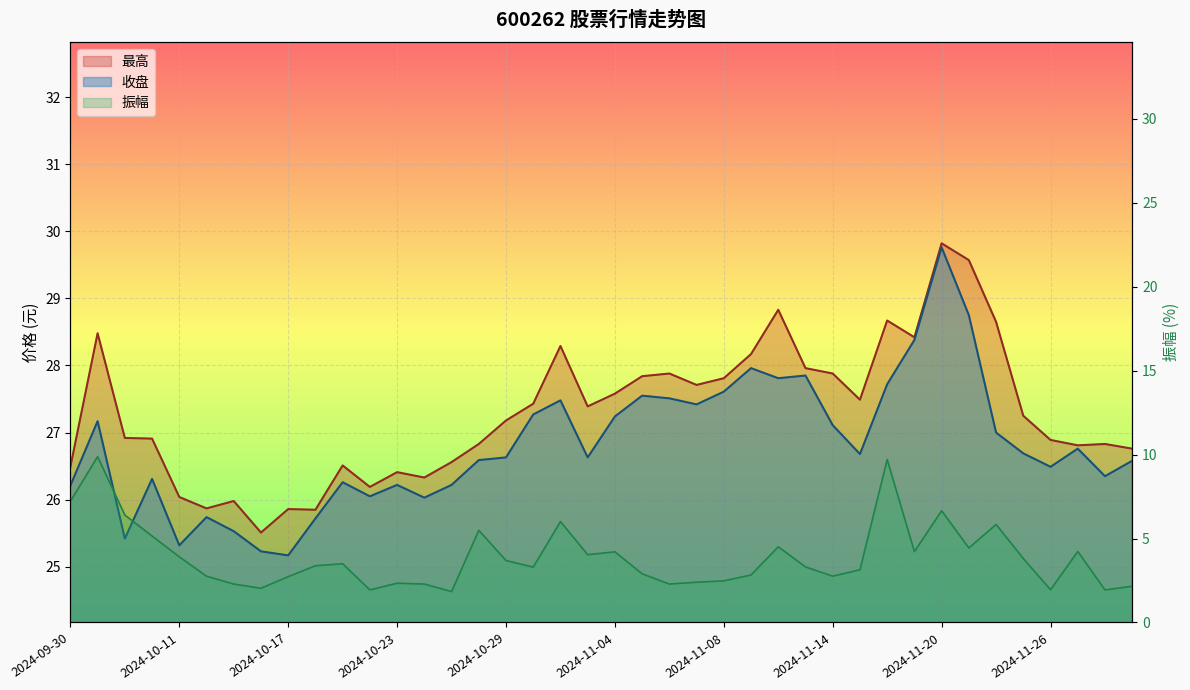

True or false: 收盘 and 最高 cross at least once.

False